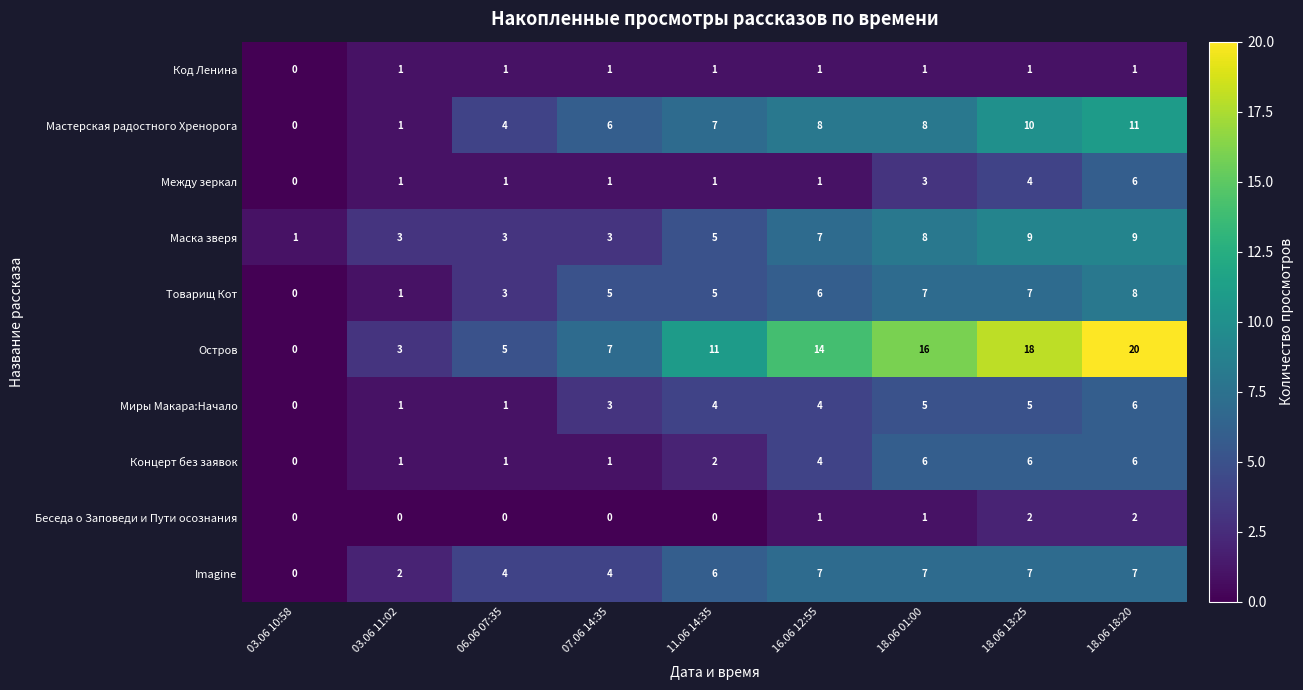

What is the sum of the Маска зверя values at 18.06 01:00 and 16.06 12:55?

15